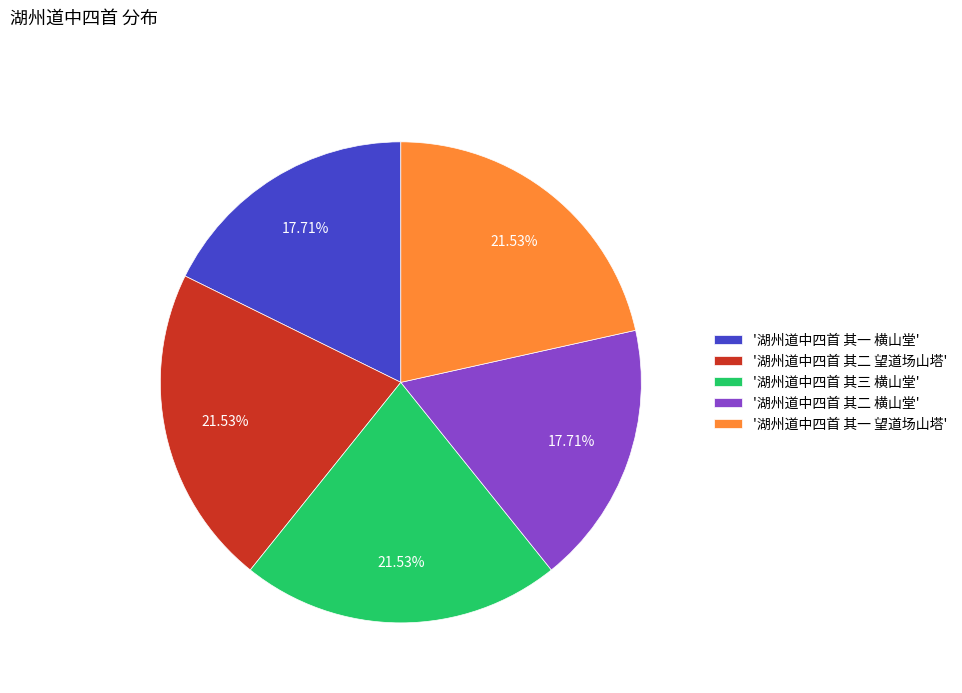

Does '湖州道中四首 其三 横山堂' represent more than half of the total?

No